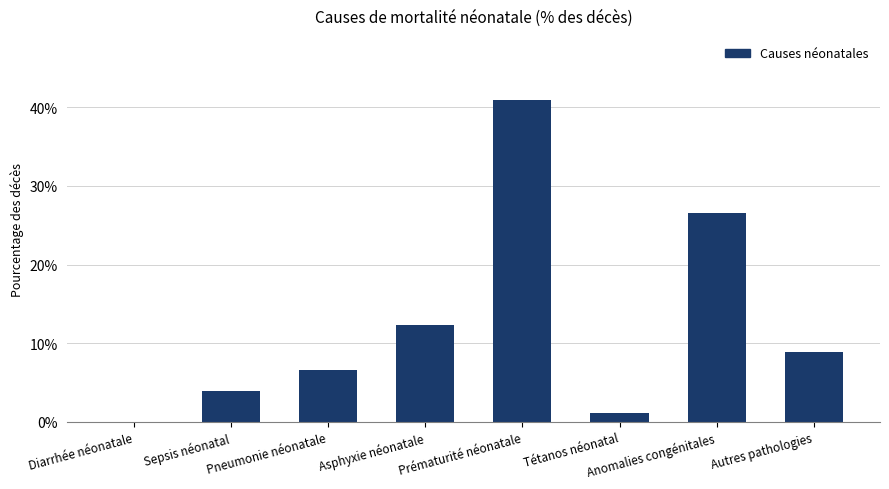

The chart shows a value of 0.0 at Tétanos néonatal. True or false?

False